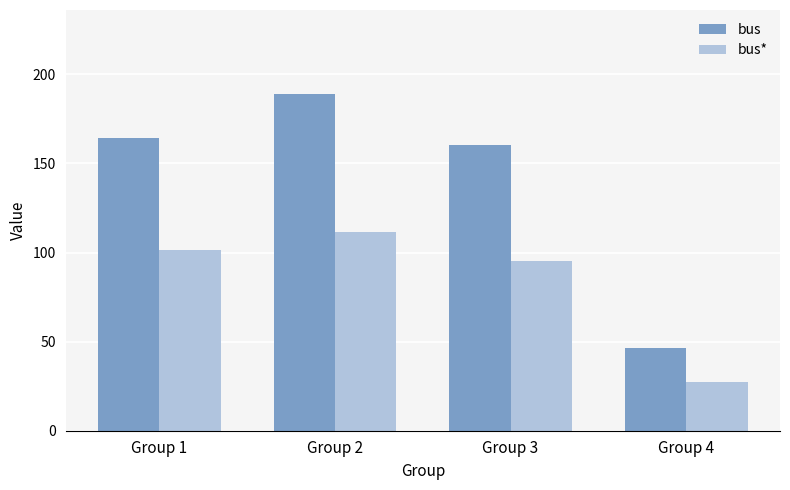

At which category is the sum across all series the highest?

Group 2